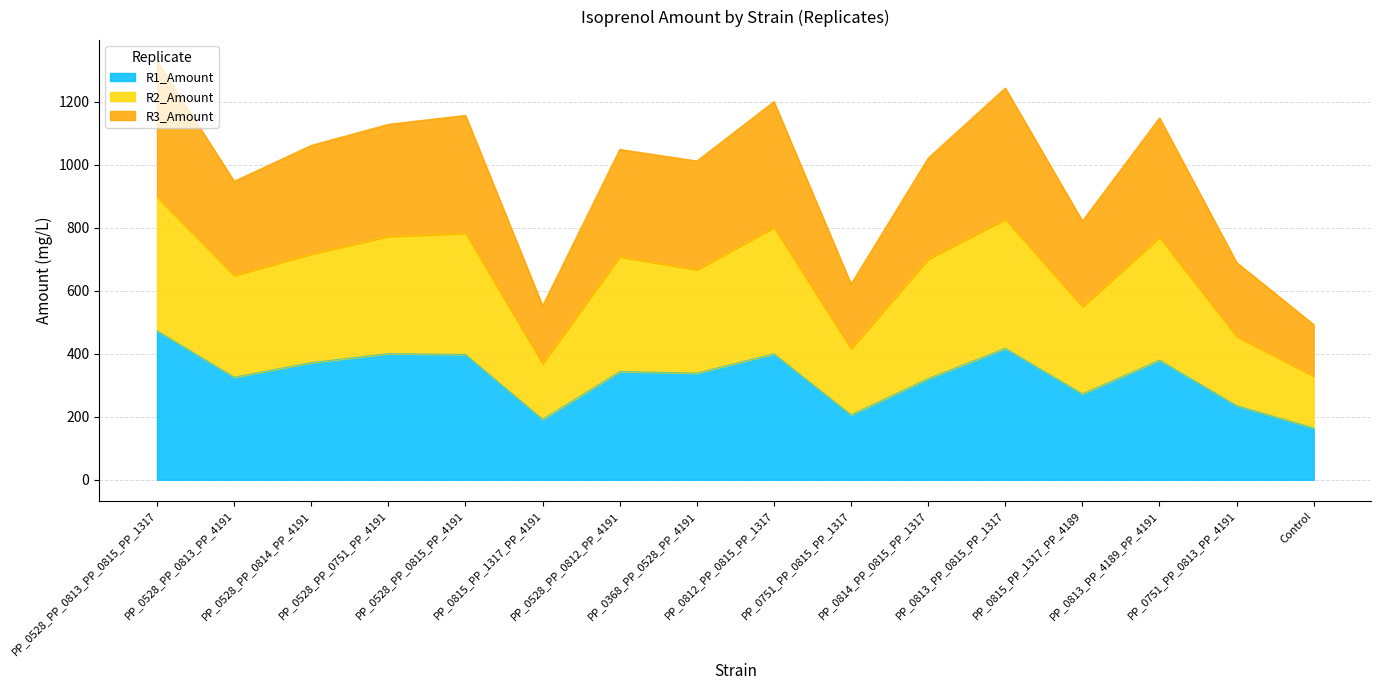

Is it true that R3_Amount equals 862.4 at PP_0751_PP_0815_PP_1317?

False